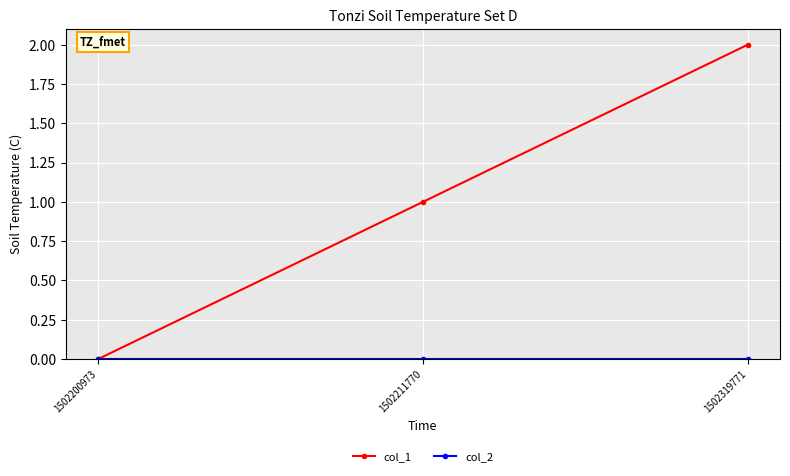

At which category is the sum across all series the highest?

1502319771